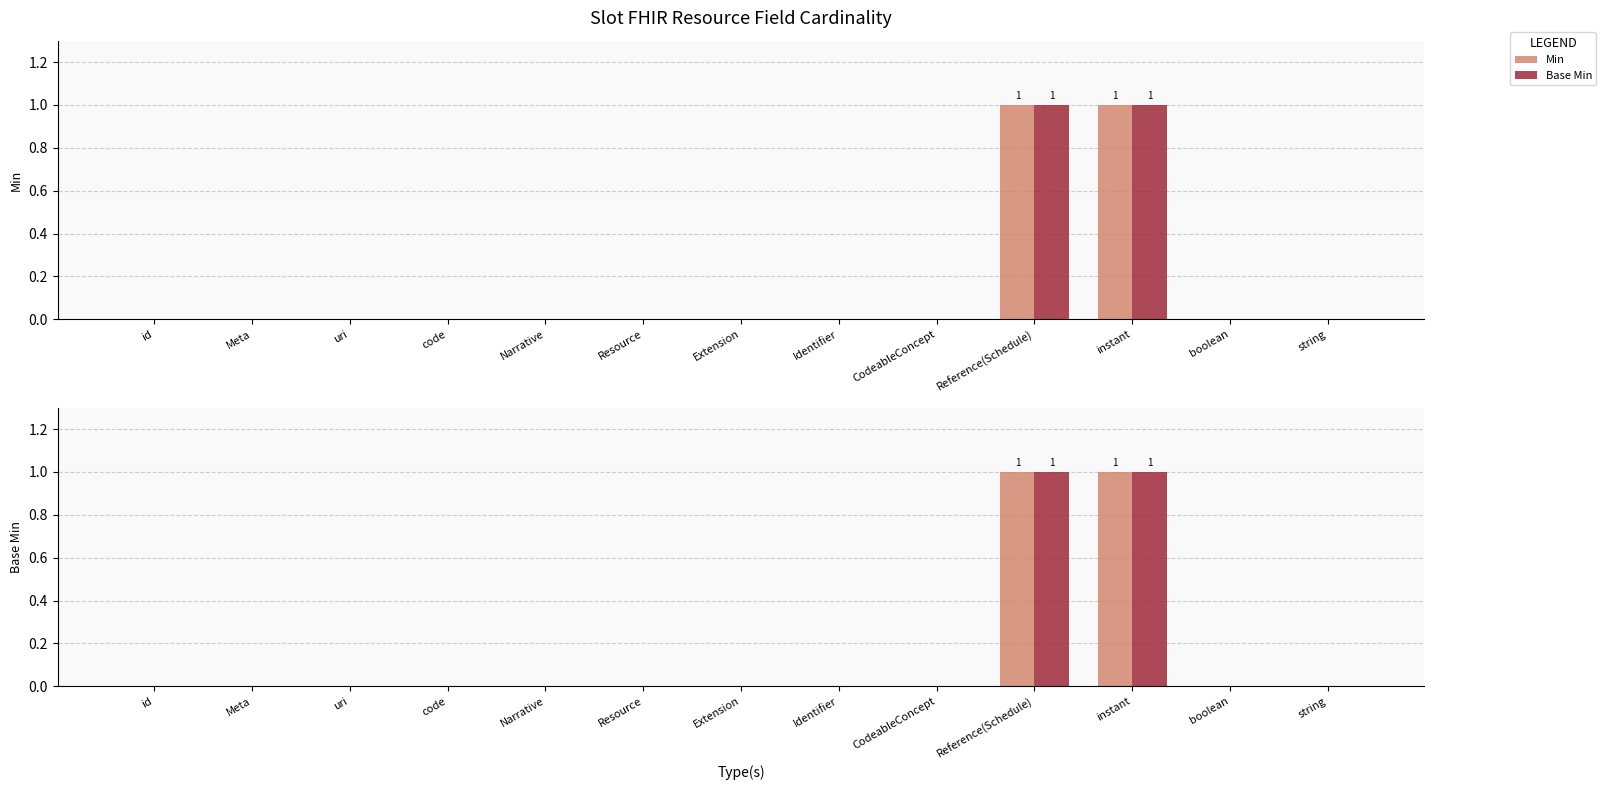

At which category is the sum across all series the highest?

Reference(Schedule)